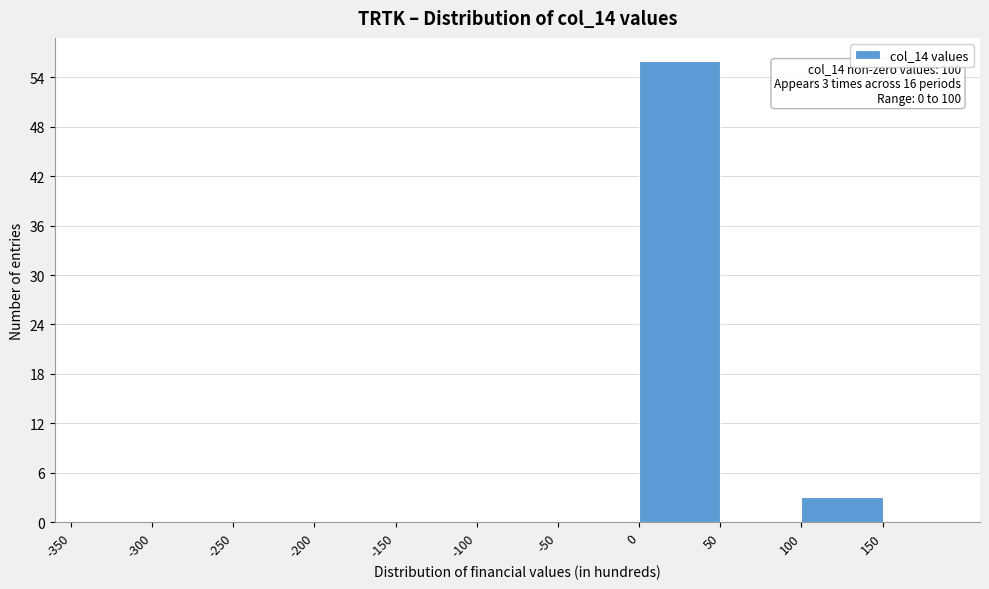

Which range on the x-axis has the tallest bar?

0 to 50